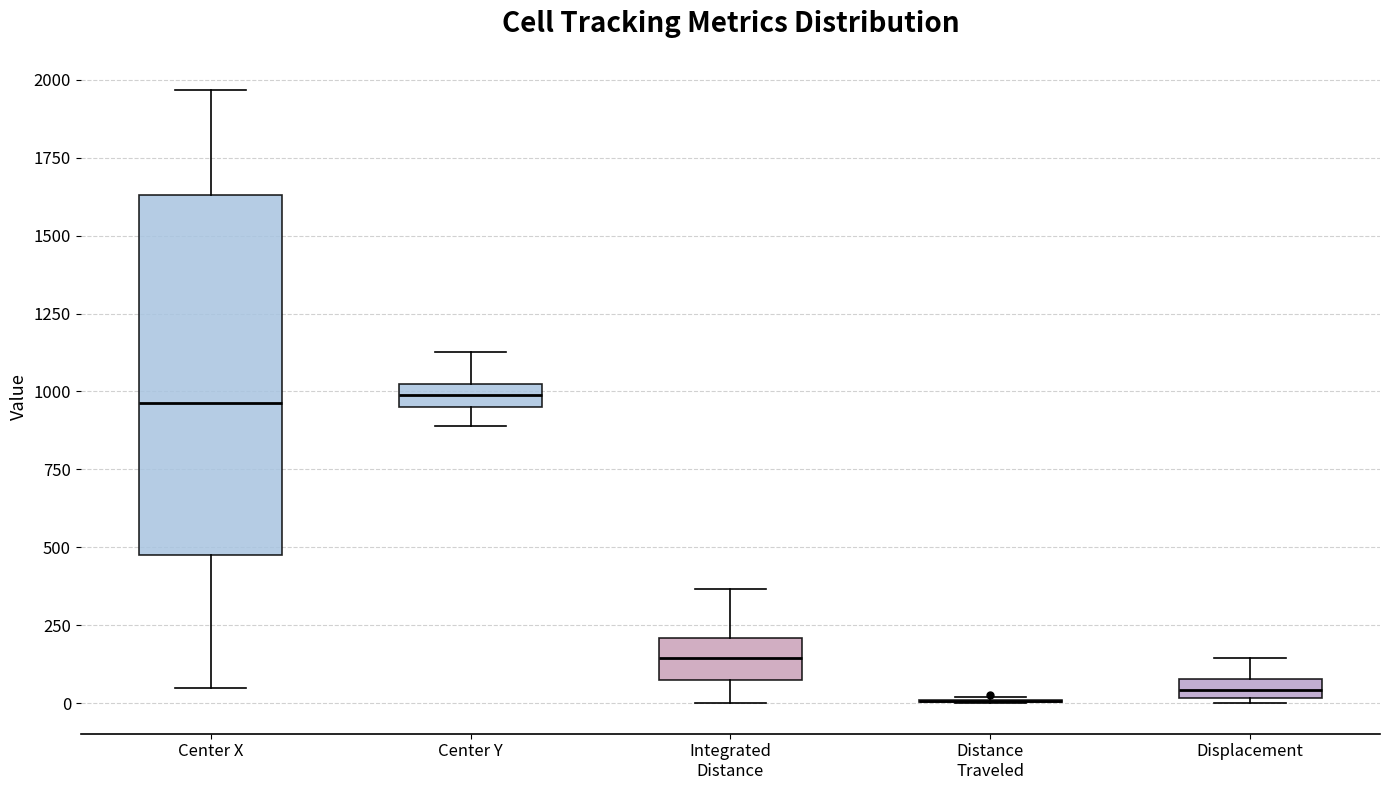

Where does the upper whisker of the box for Integrated Distance end on the y-axis? The values are not printed on the chart, so give them approximately, as read against the axis.

350